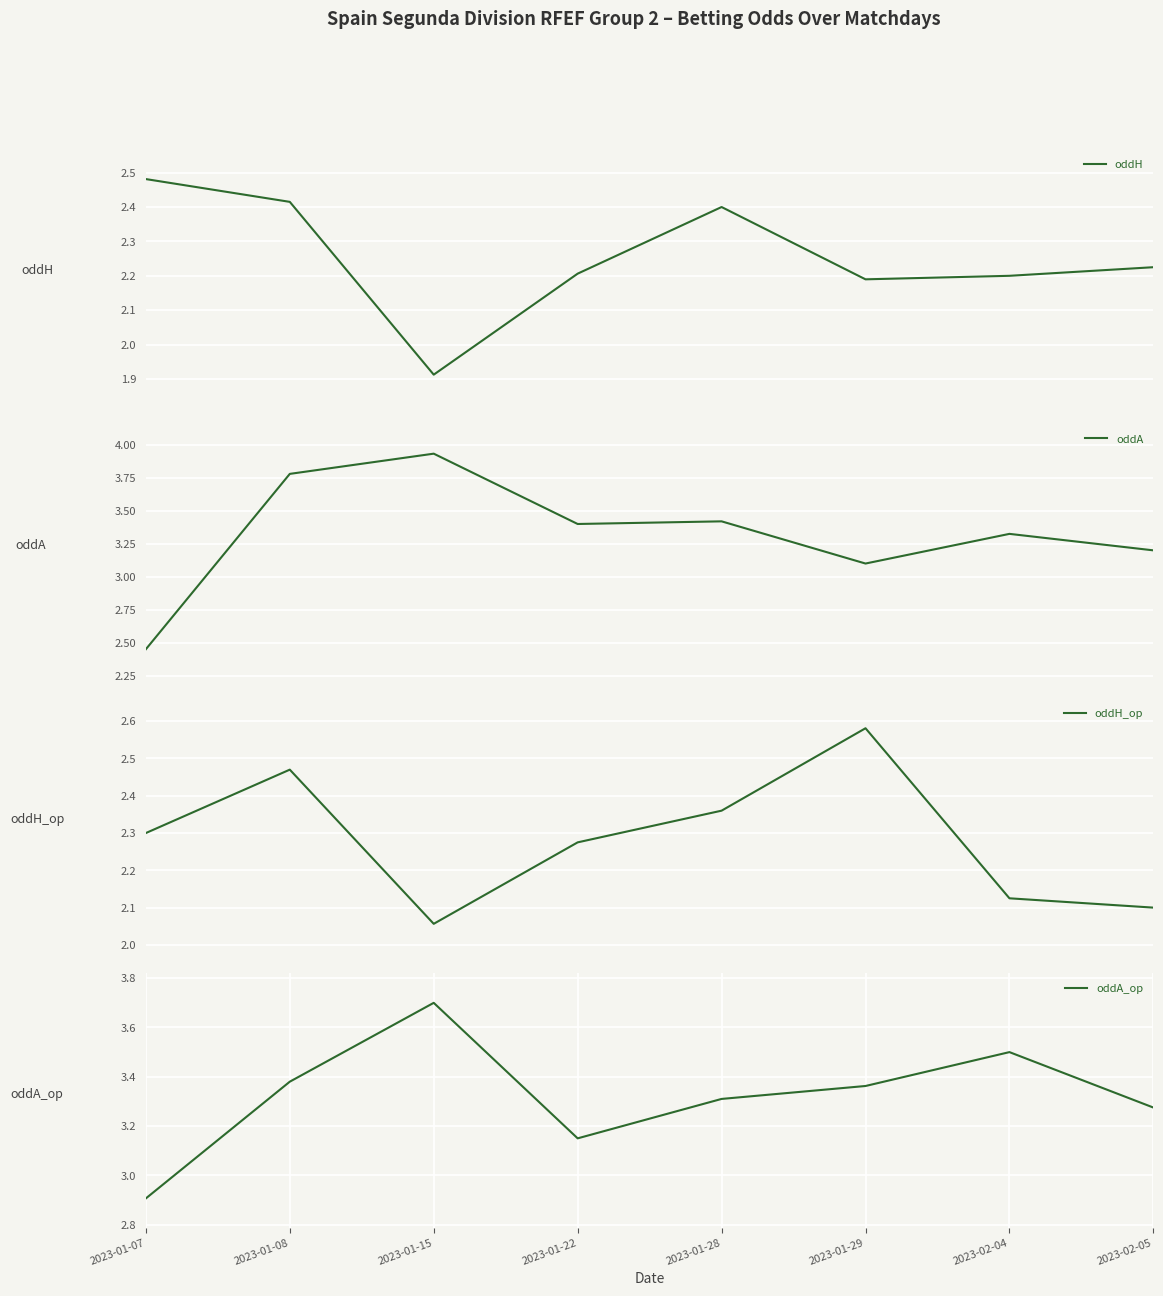

List the series in order of their peak value, lowest first.

oddH, oddH_op, oddA_op, oddA